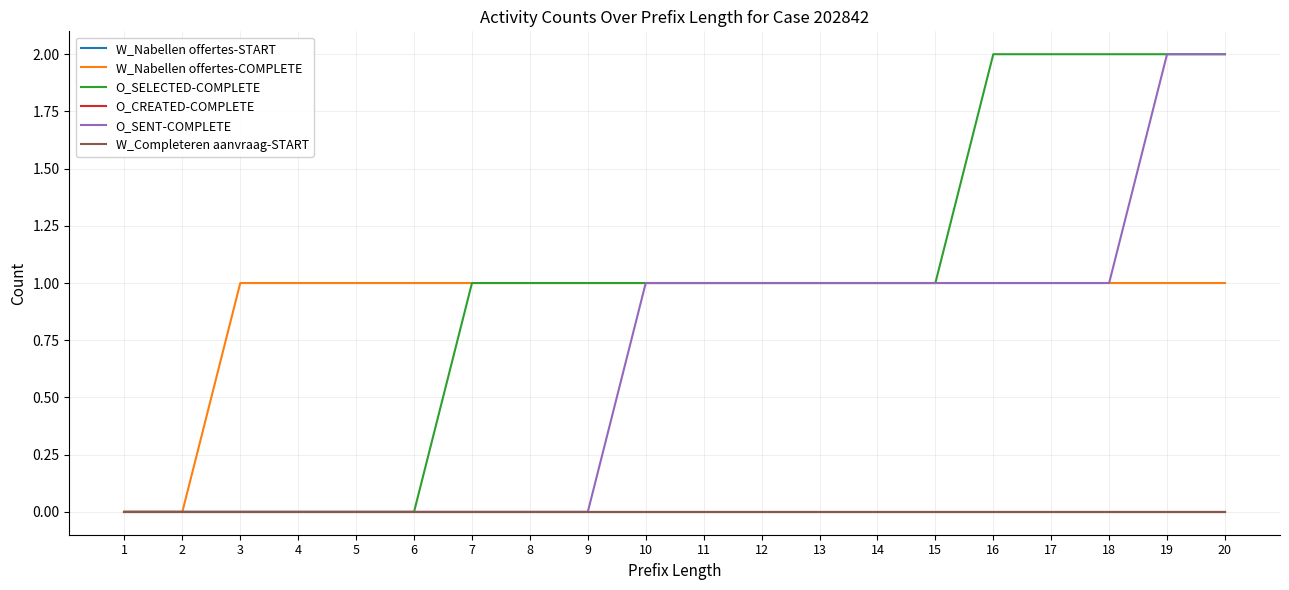

True or false: O_SELECTED-COMPLETE has more than 2 interior local peaks.

False